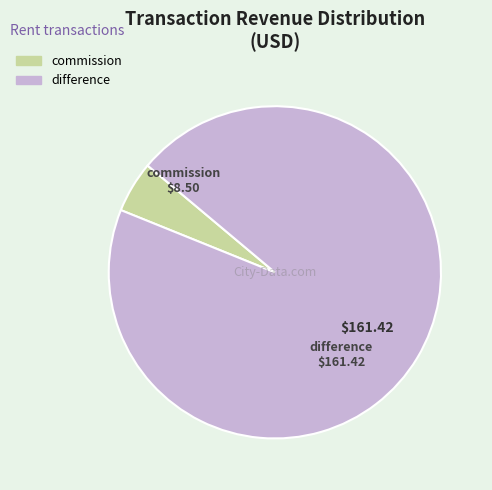

Approximately how many times larger is the value at difference compared to commission?

19.0